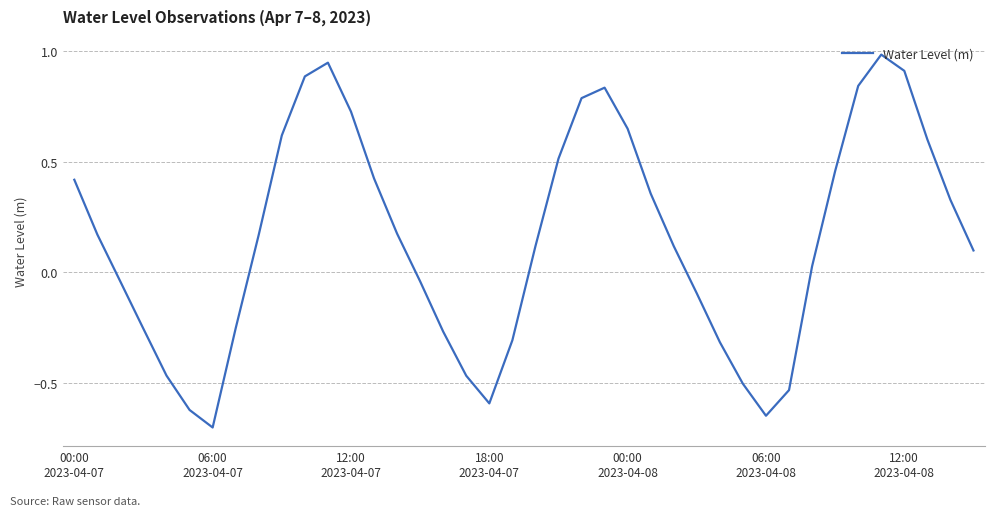

What is the difference between the maximum and minimum values?

1.7